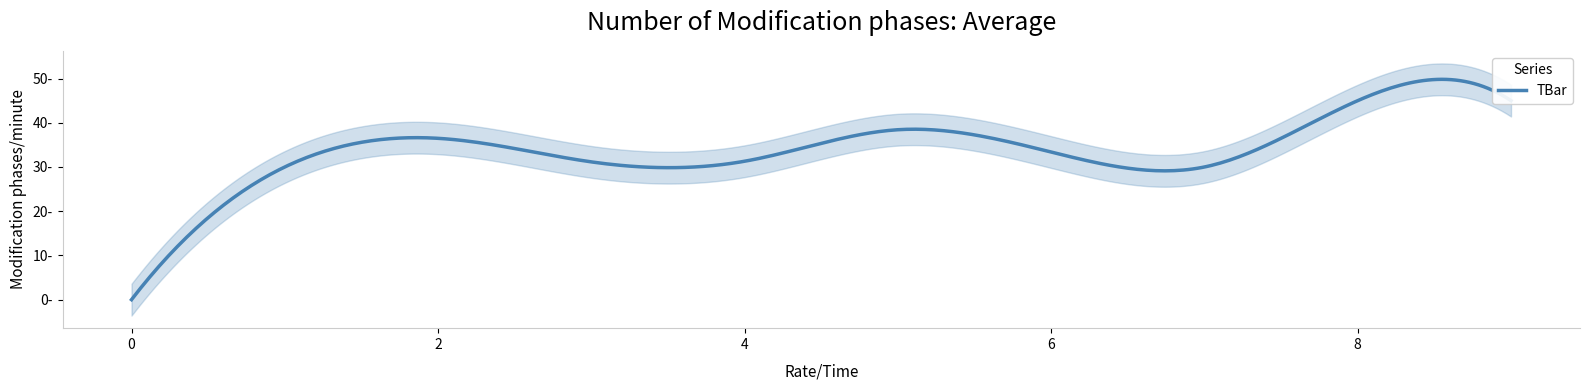

Reading left to right, extract all data points from this chart.

0=0.0	1=30.0	2=36.5	3=31.1	4=31.3	5=38.4	6=33.4	7=30.0	8=45.0	9=45.0